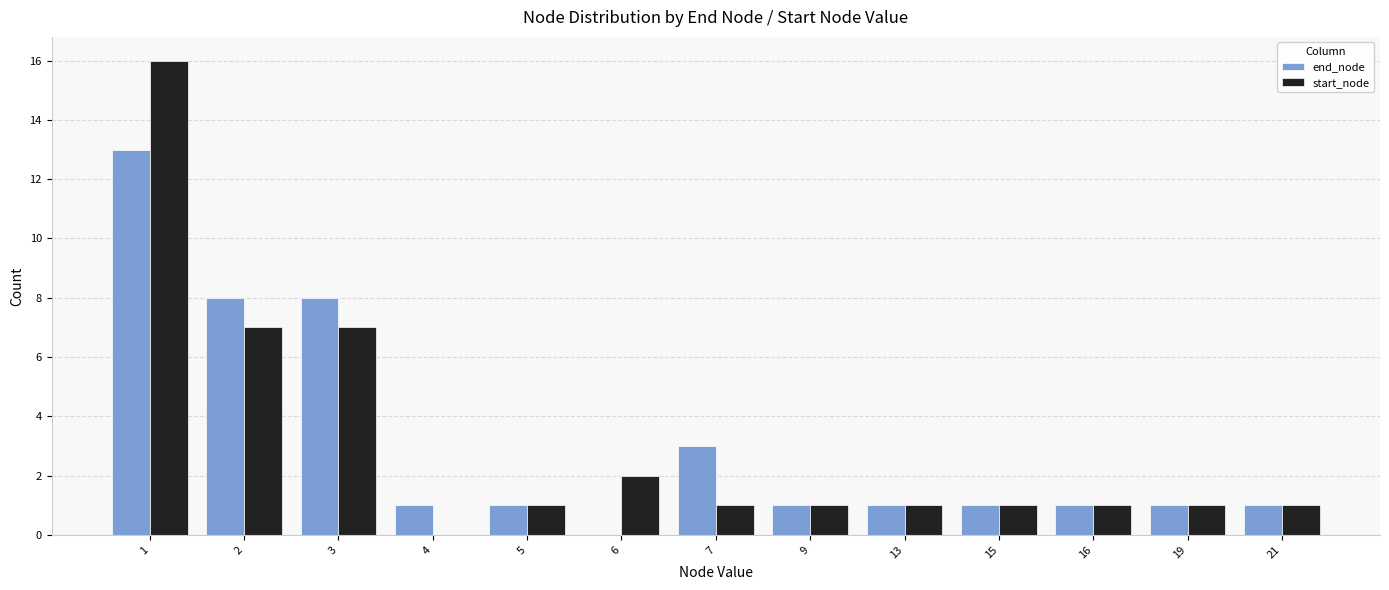

True or false: start_node has a value of 9 at 4.

False